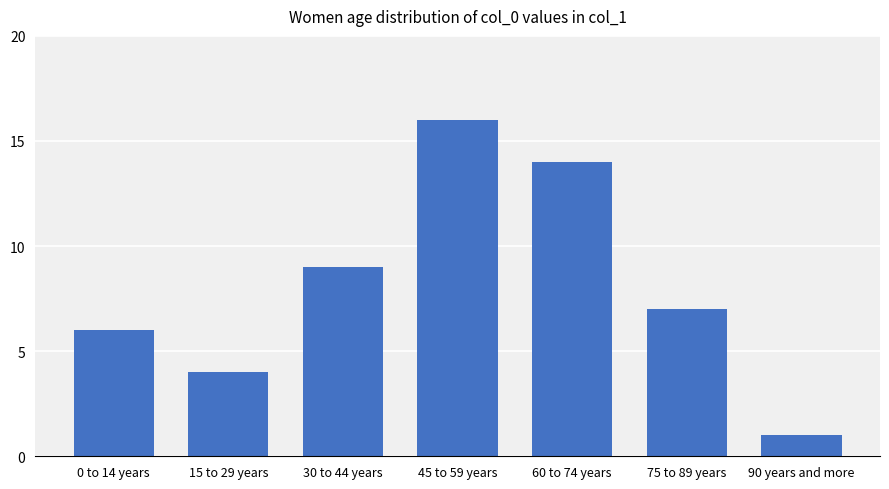

Rank the categories by value from lowest to highest.

90 years and more, 15 to 29 years, 0 to 14 years, 75 to 89 years, 30 to 44 years, 60 to 74 years, 45 to 59 years